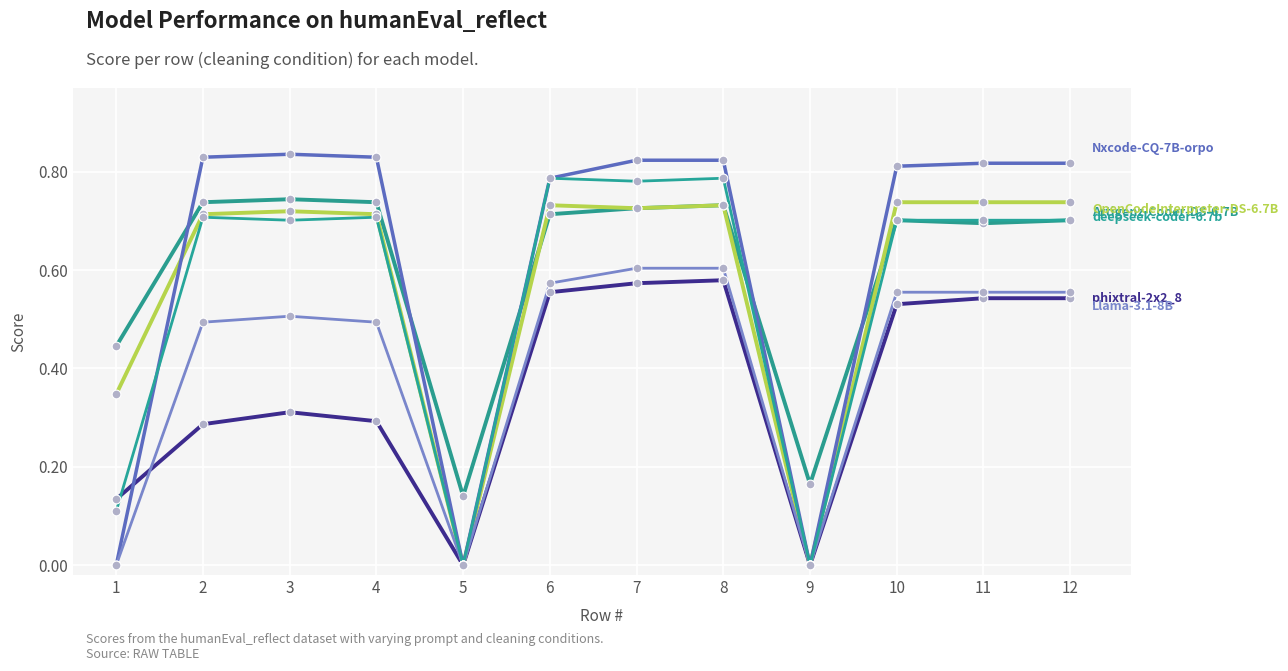

How many lines are shown in the chart?

6